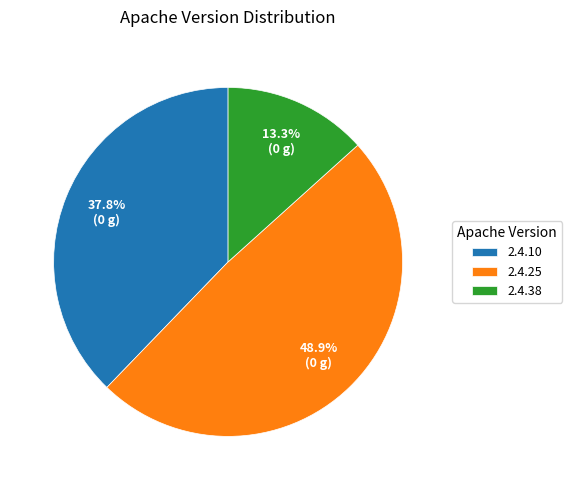

How many slices are in this pie chart?

3